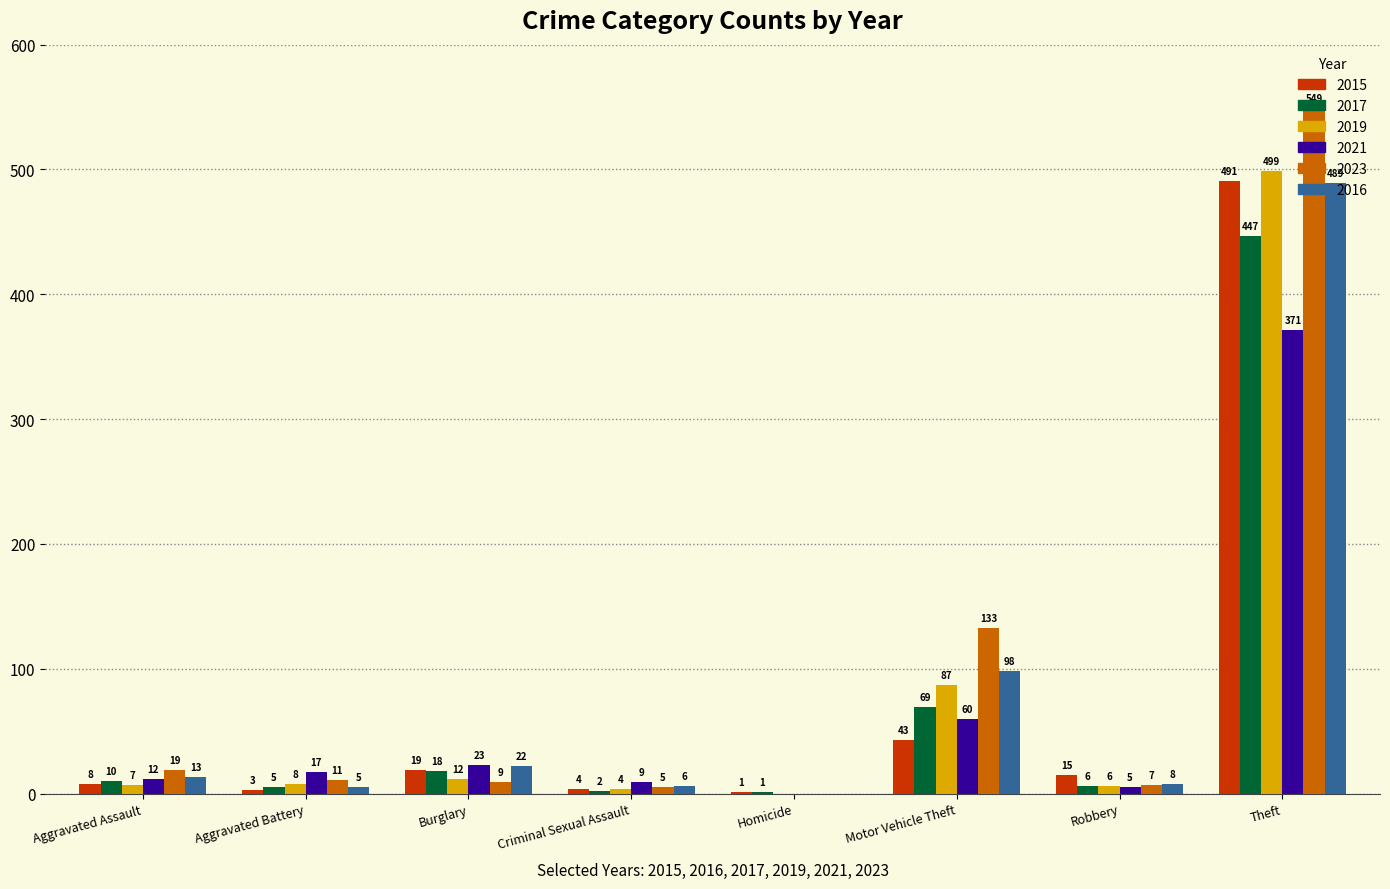

Does the chart contain stacked bars?

No